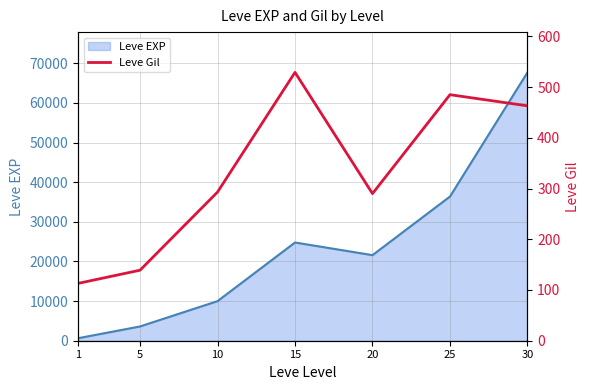

What is the minimum value for Leve Gil?

113